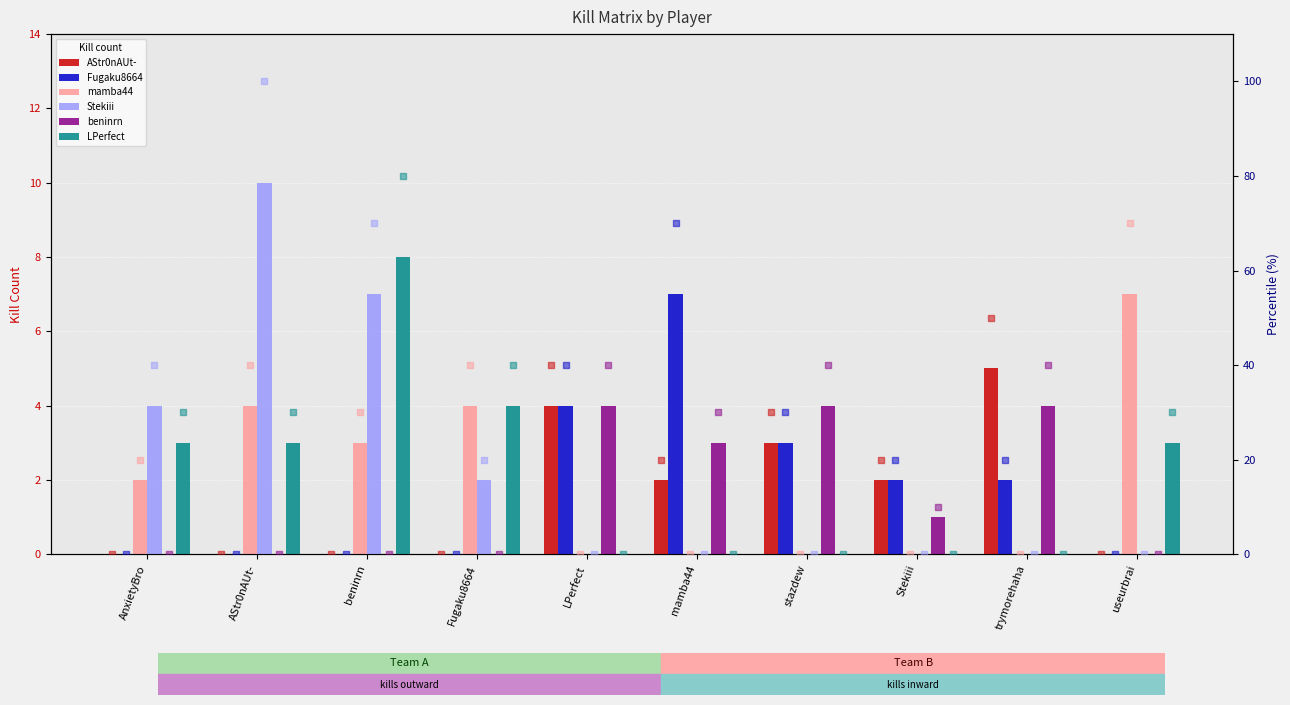

Is the value of mamba44 at Stekiii greater than the value of beninrn at LPerfect?

No